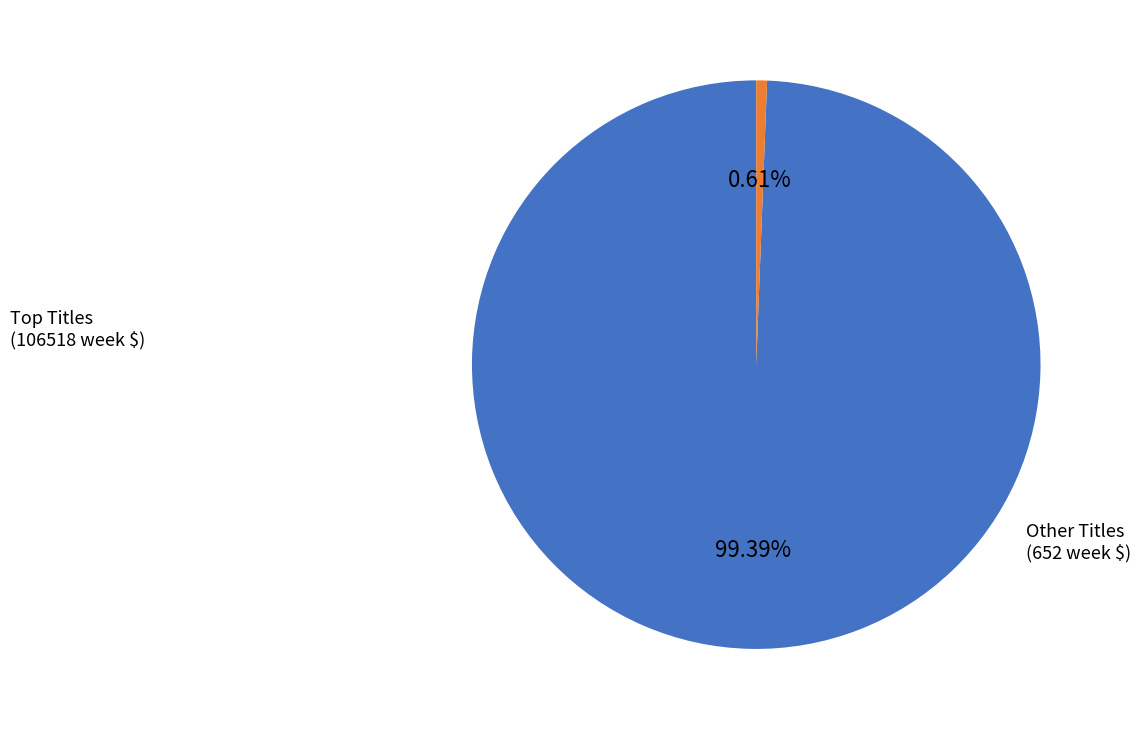

Is there a majority slice in this chart?

Yes